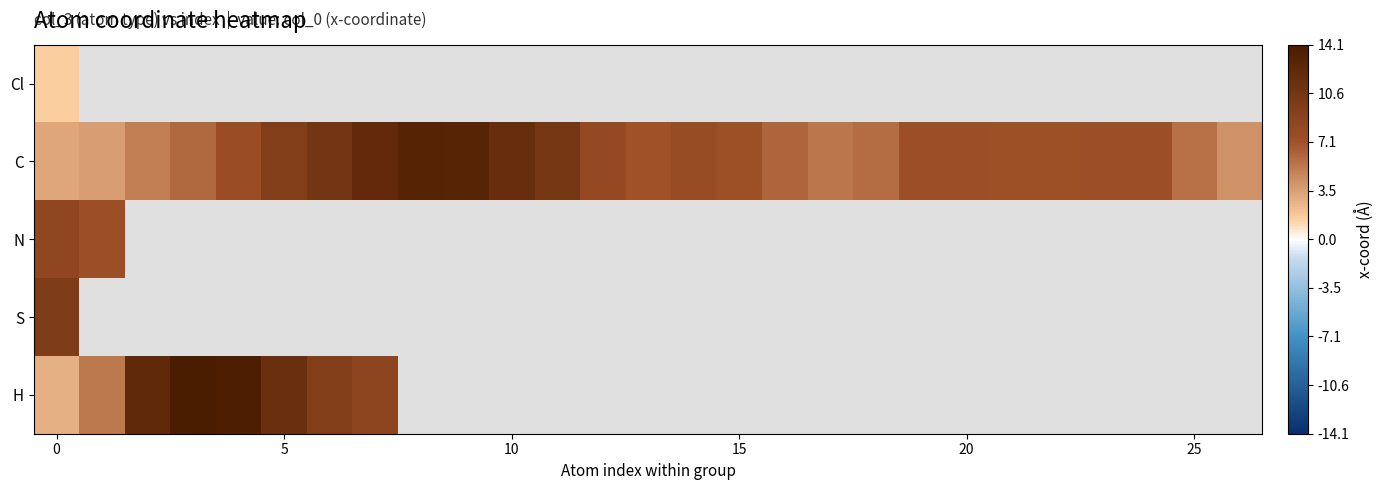

How many distinct data groups are displayed?

5